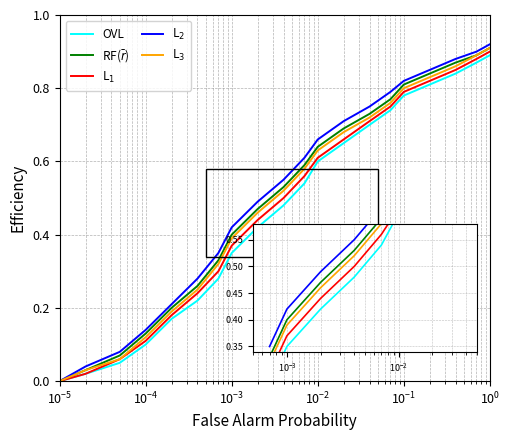

Does the chart have visible grid lines?

Yes